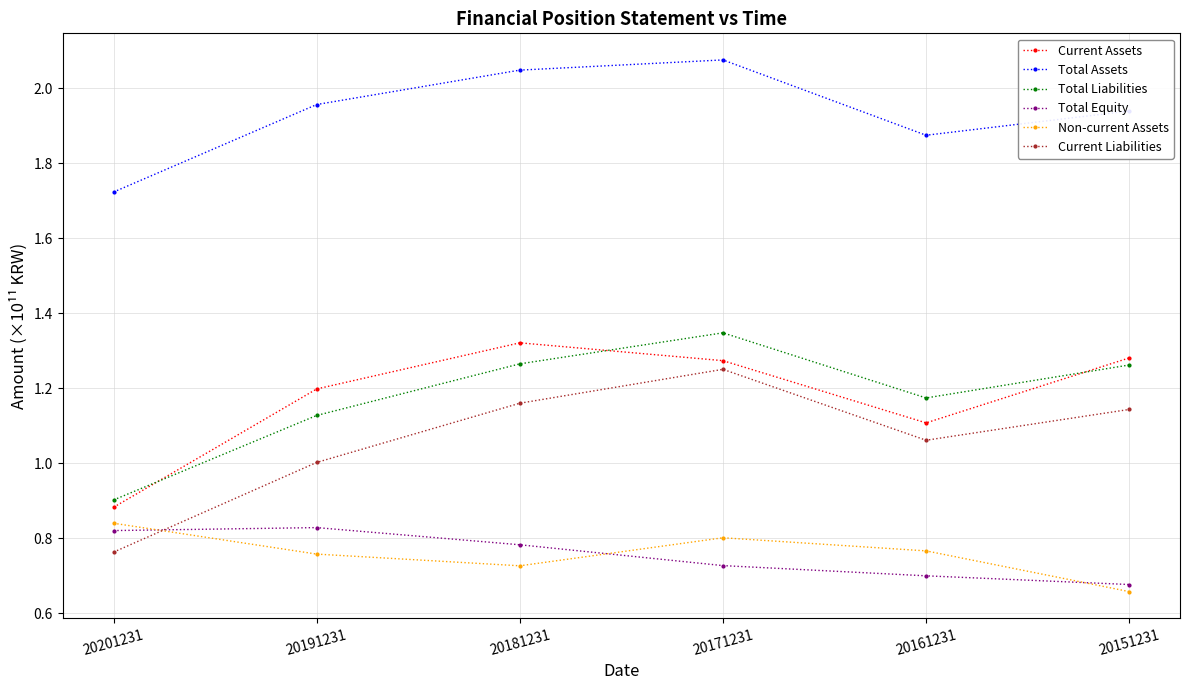

True or false: Total Assets and Total Equity cross at least once.

False